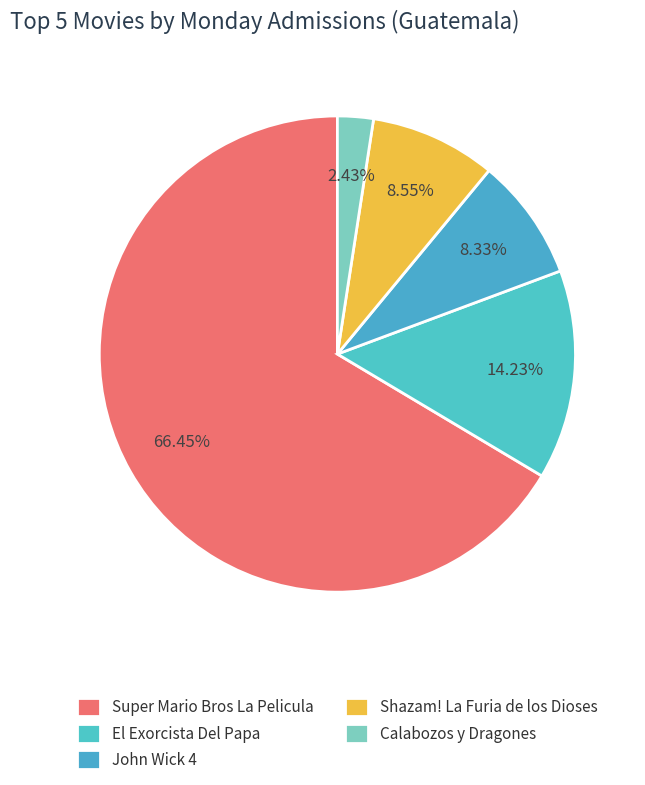

True or false: Shazam! La Furia de los Dioses accounts for 9% of the total.

True